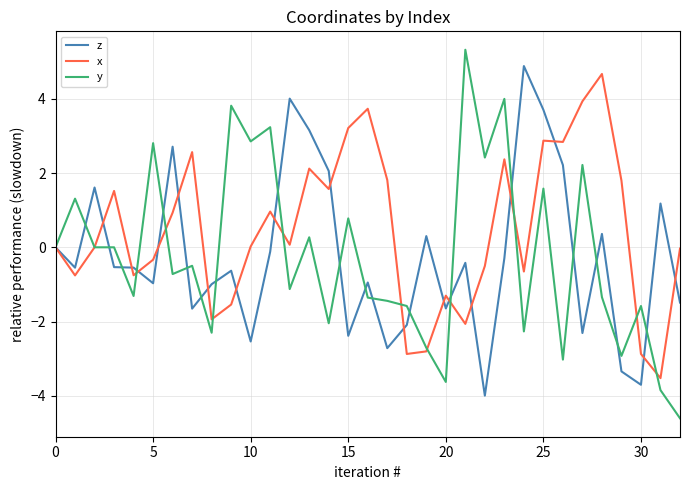

Which series has the widest spread of values?

y